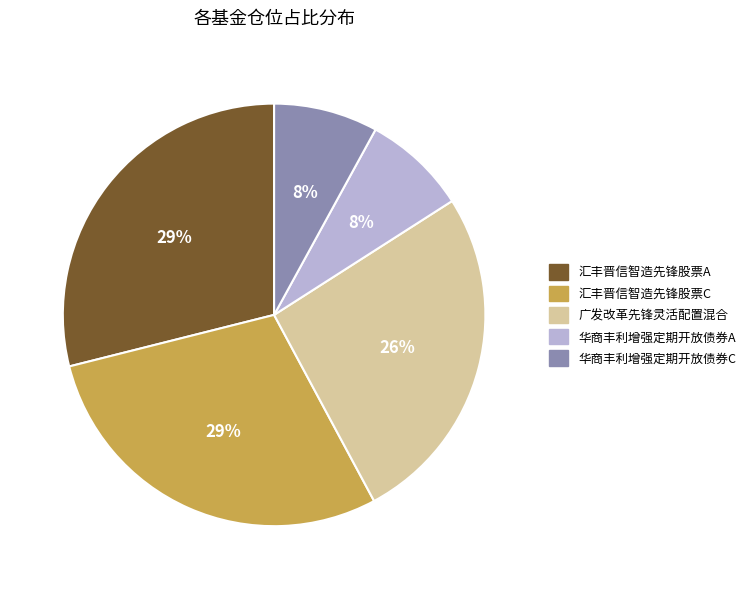

Between 华商丰利增强定期开放债券A and 汇丰晋信智造先锋股票C, which is larger?

汇丰晋信智造先锋股票C